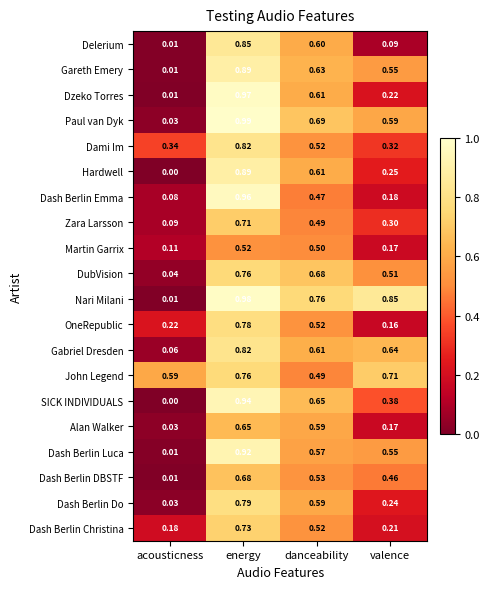

How many data points does each series have?

4